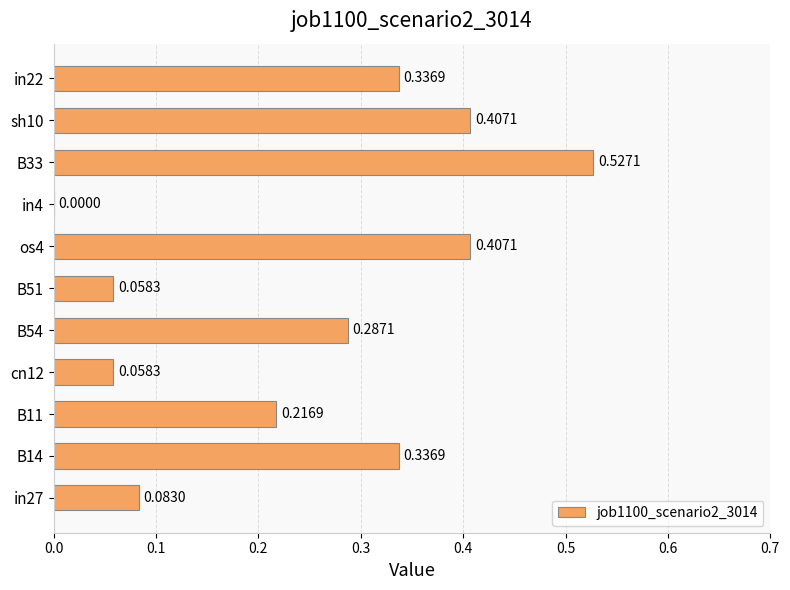

What is the sum of the values at os4 and in22?

0.7